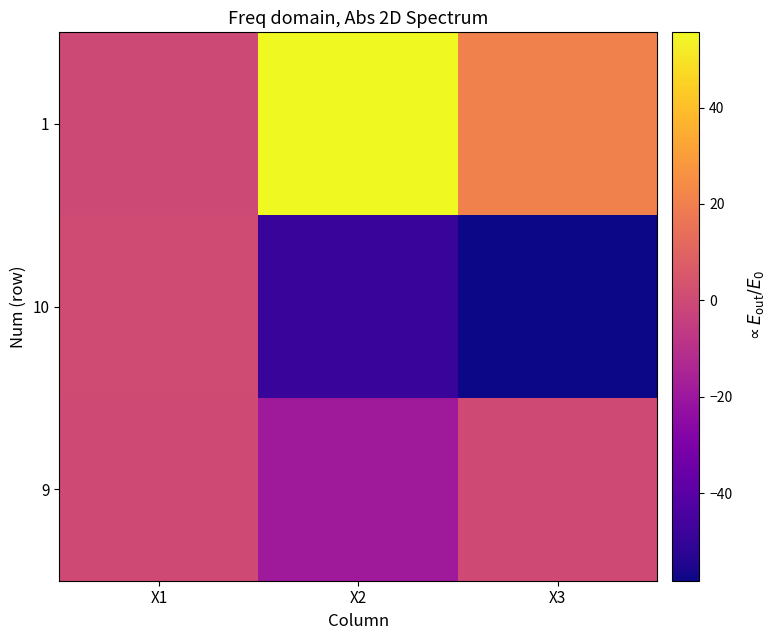

Count the number of data series in this chart.

3